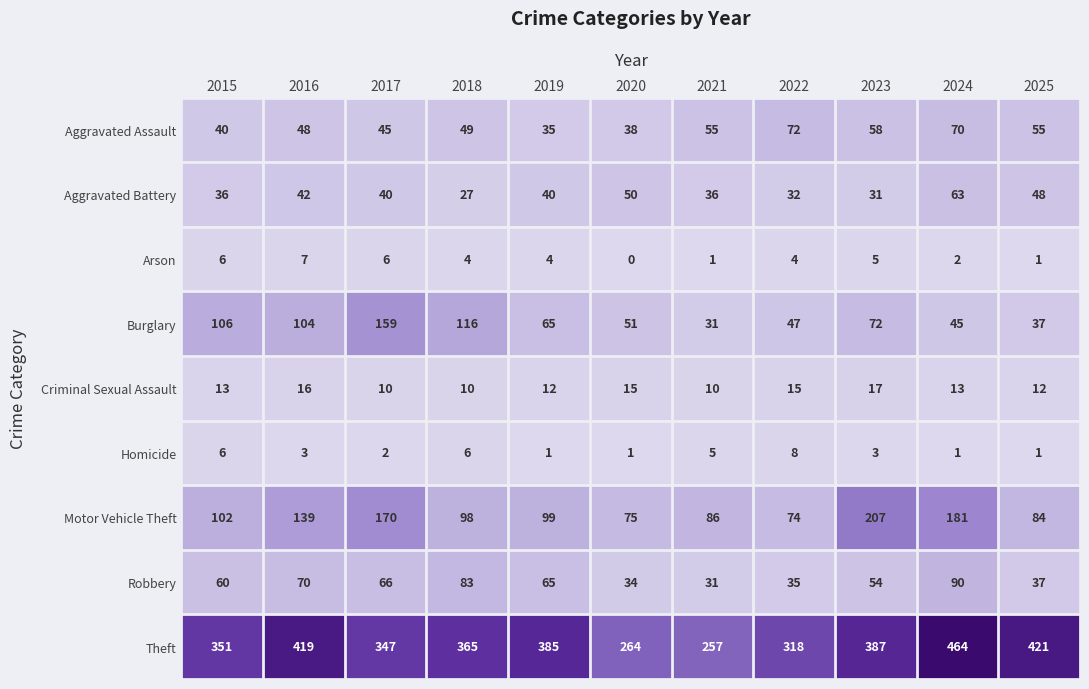

At which category is the sum across all series the highest?

2024